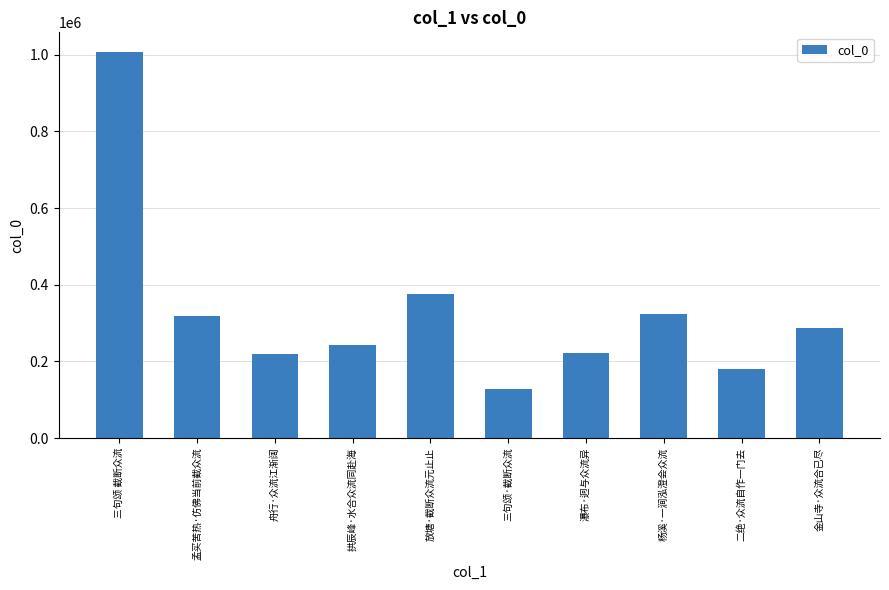

Which has a higher value, 二绝·众流自作一门去 or 金山寺·众流合已尽?

金山寺·众流合已尽